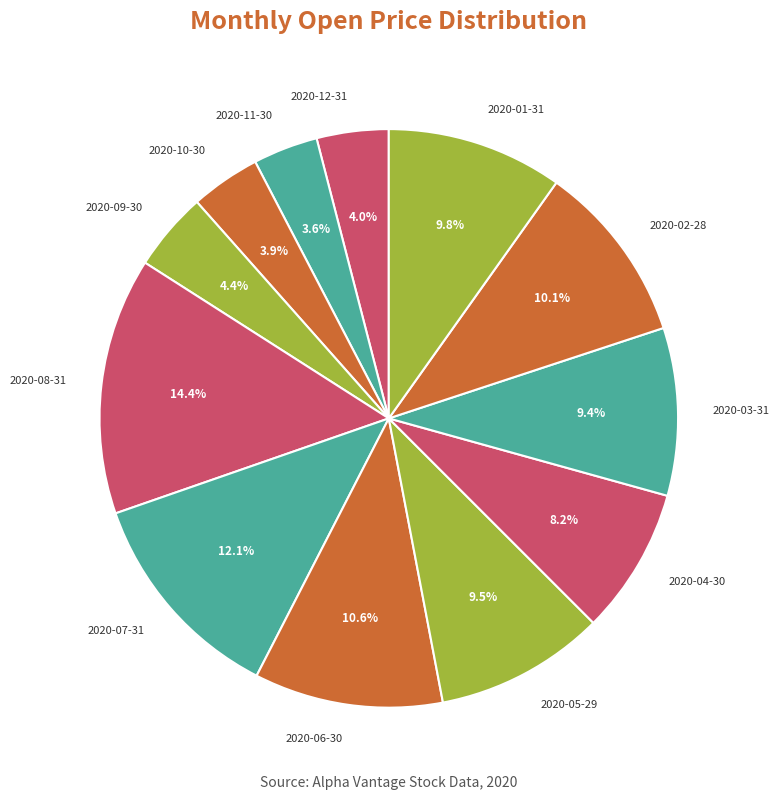

To the nearest percent, what percentage of the pie is 2020-10-30?

4%